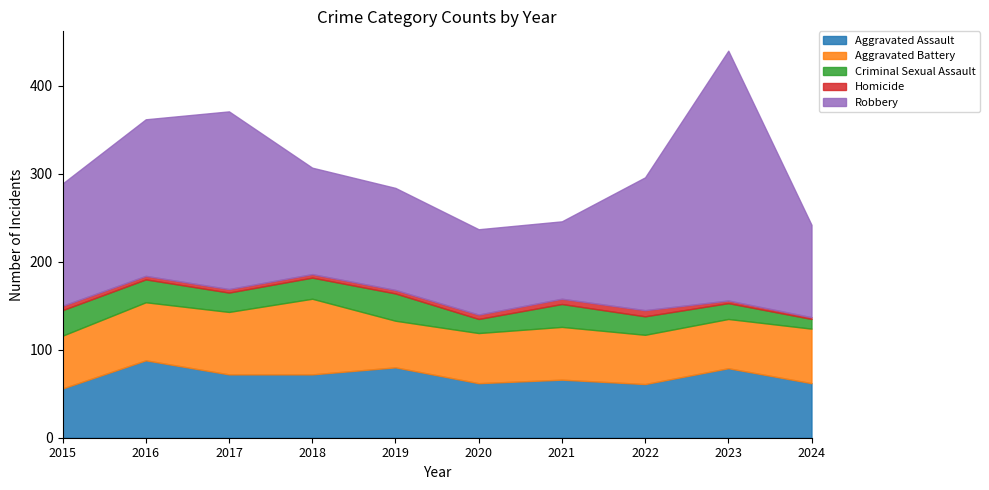

At which label is Aggravated Assault closest to 72?

2017